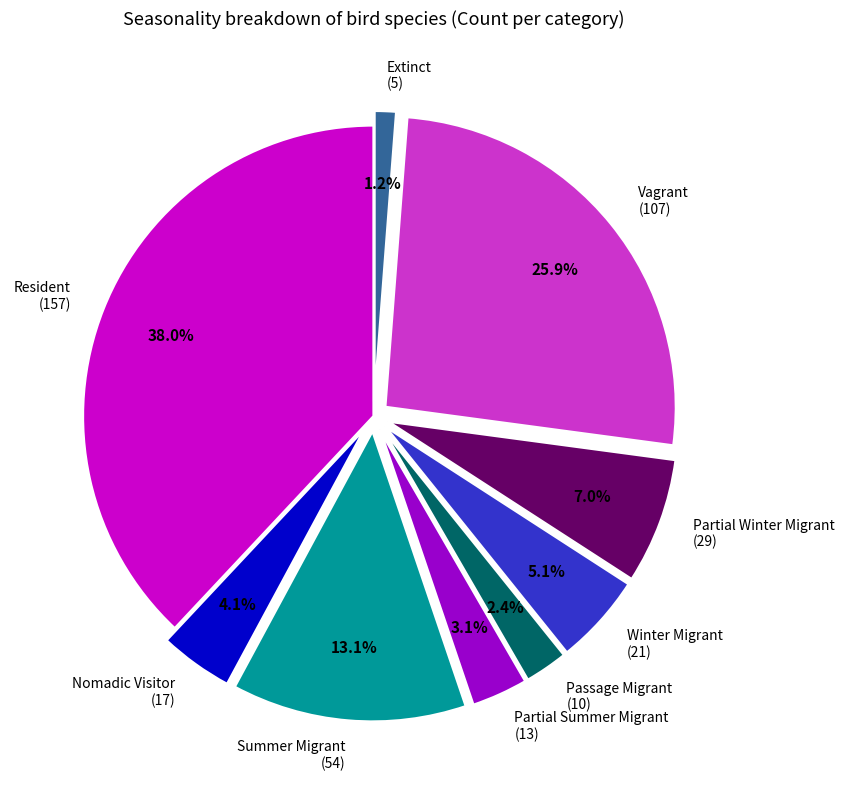

What percentage is NOT represented by Extinct?

98.8%